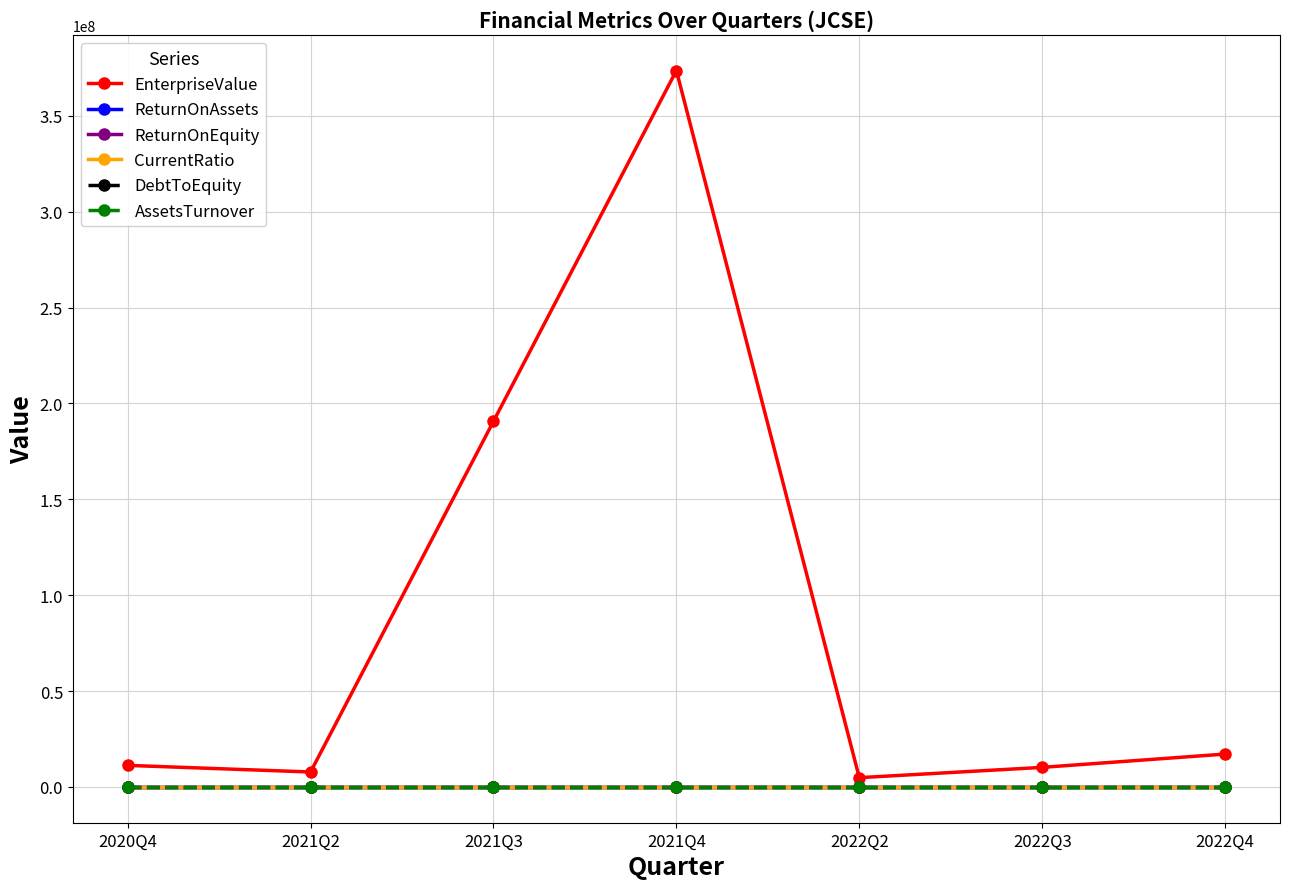

What is the total value across all series at 2021Q4?

373611149.2